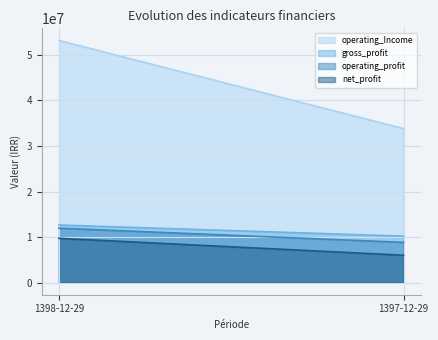

What is the lowest value of the operating_profit series?

8840880